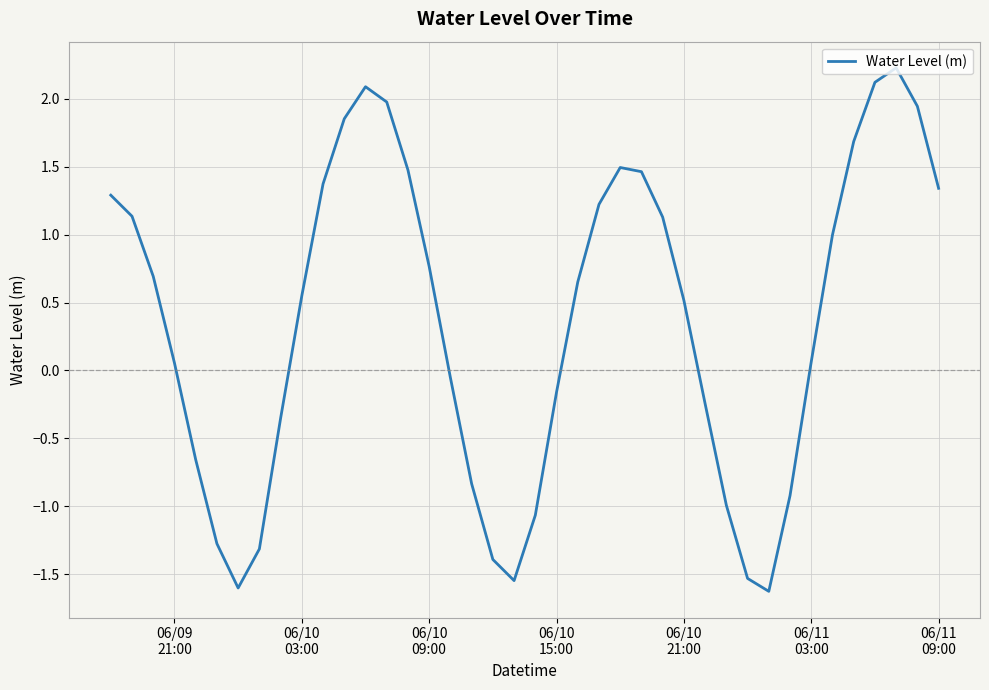

What is the difference between the maximum and minimum values?

3.9